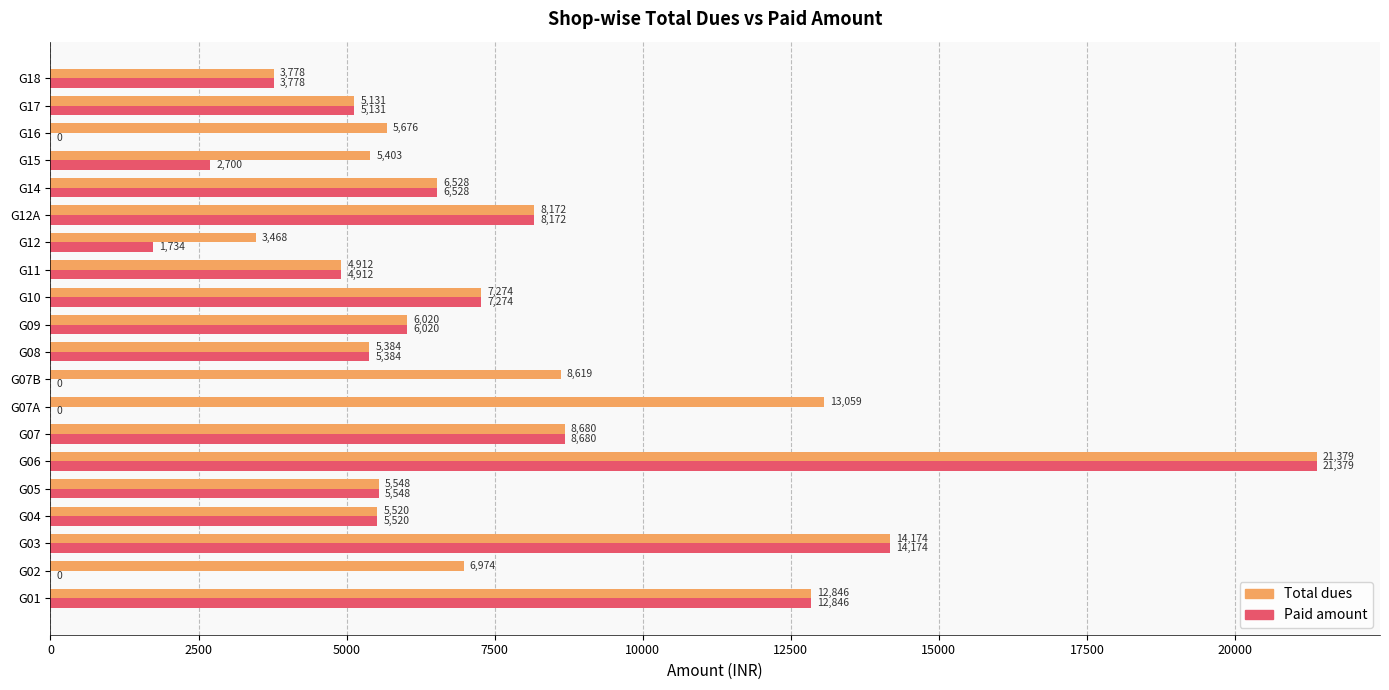

The value of Paid amount at G06 is 14614. True or false?

False